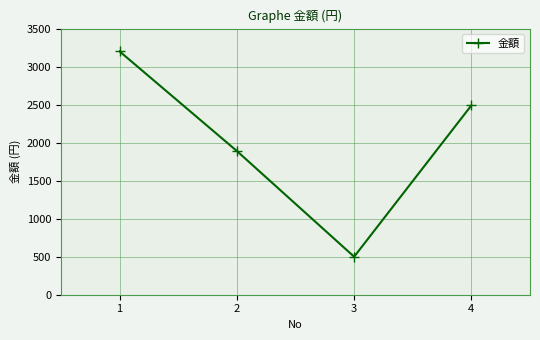

The value at 4 is 2490. True or false?

True